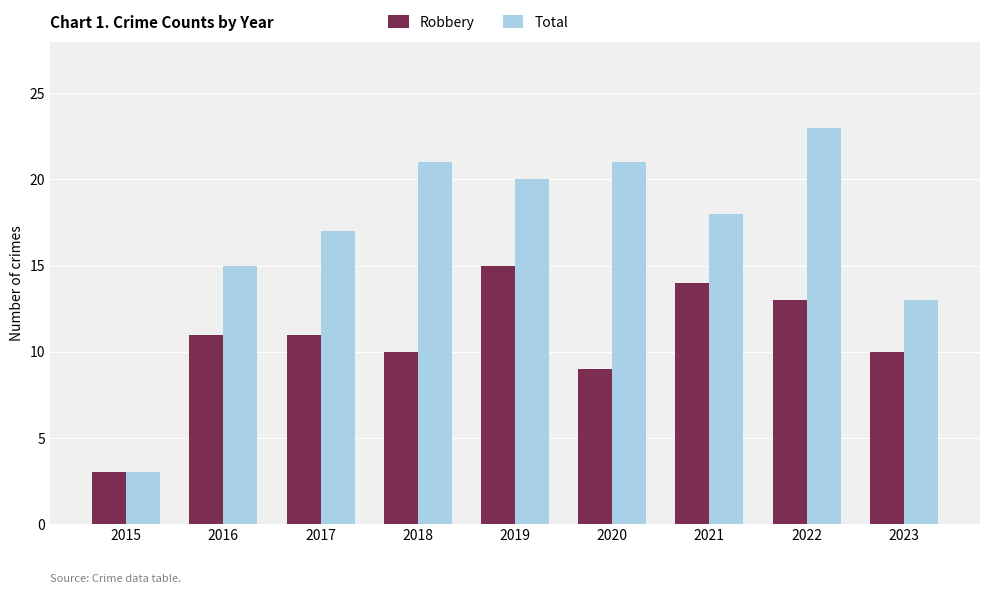

At which category does the chart reach its minimum across all series?

2015